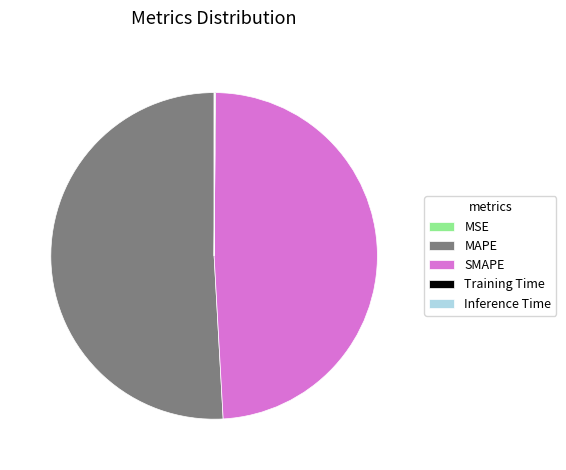

True or false: SMAPE accounts for 49% of the total.

True